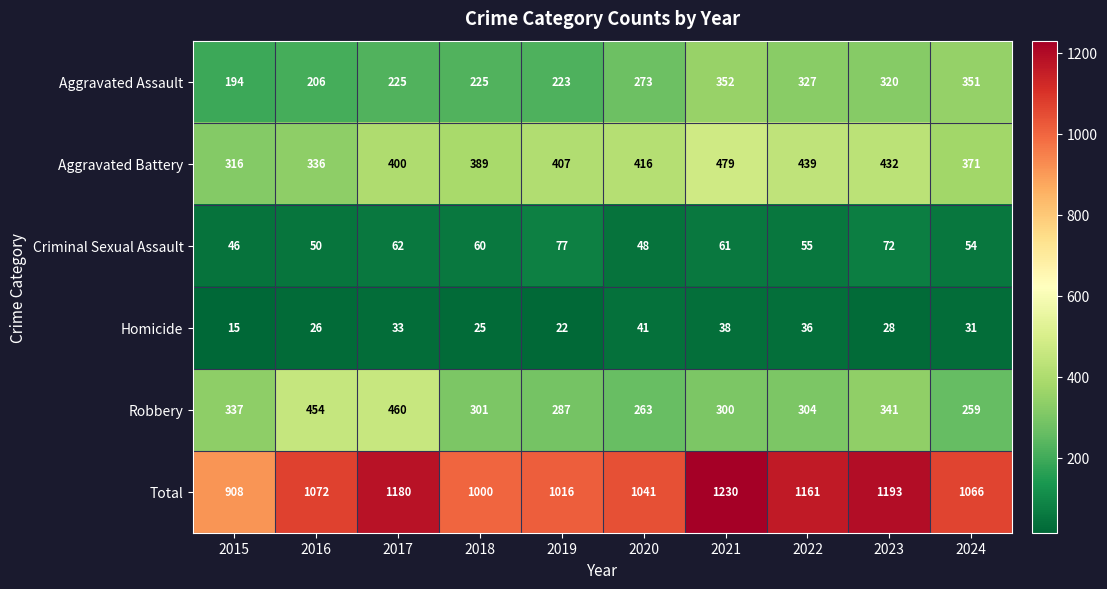

Which series changed the most between 2018 and 2022?

Total